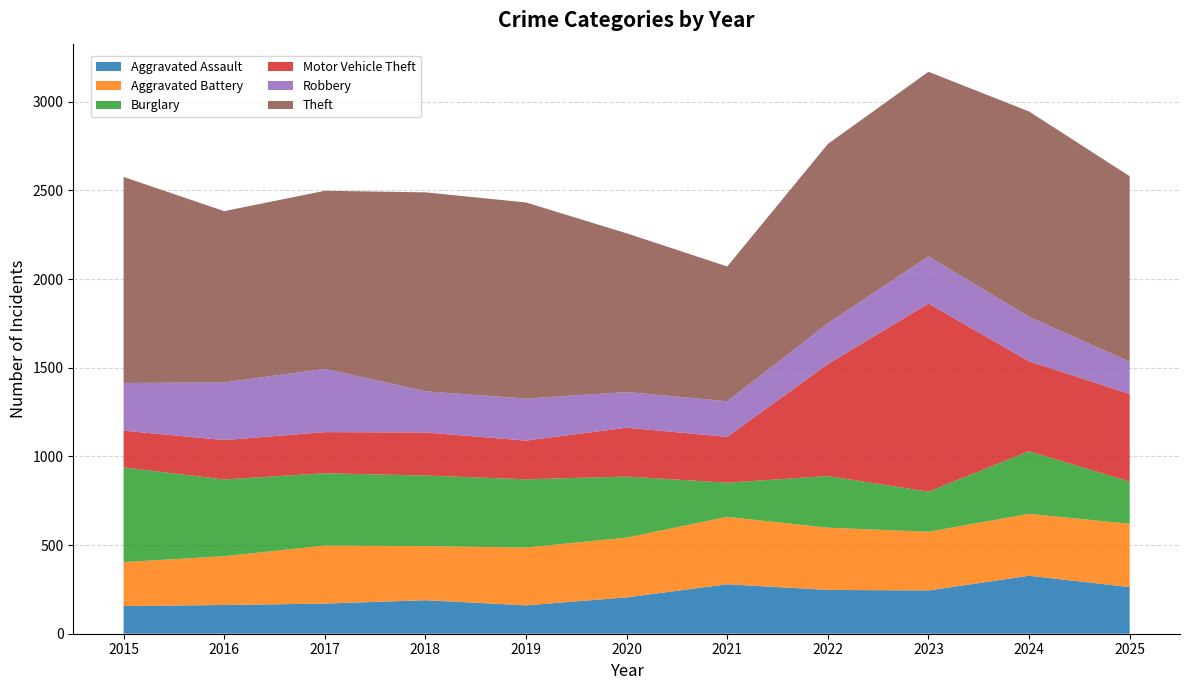

Reading left to right, what are all the values shown in this chart?

Aggravated Assault: 2015=156	2016=162	2017=170	2018=189	2019=160	2020=205	2021=279	2022=247	2023=244	2024=327	2025=263
Aggravated Battery: 2015=248	2016=275	2017=327	2018=305	2019=326	2020=337	2021=380	2022=351	2023=331	2024=349	2025=357
Burglary: 2015=534	2016=433	2017=408	2018=398	2019=385	2020=344	2021=193	2022=291	2023=226	2024=353	2025=238
Motor Vehicle Theft: 2015=207	2016=222	2017=232	2018=243	2019=218	2020=276	2021=258	2022=632	2023=1061	2024=507	2025=494
Robbery: 2015=269	2016=325	2017=357	2018=232	2019=237	2020=201	2021=201	2022=229	2023=266	2024=251	2025=182
Theft: 2015=1162	2016=966	2017=1004	2018=1122	2019=1106	2020=895	2021=760	2022=1012	2023=1041	2024=1158	2025=1046